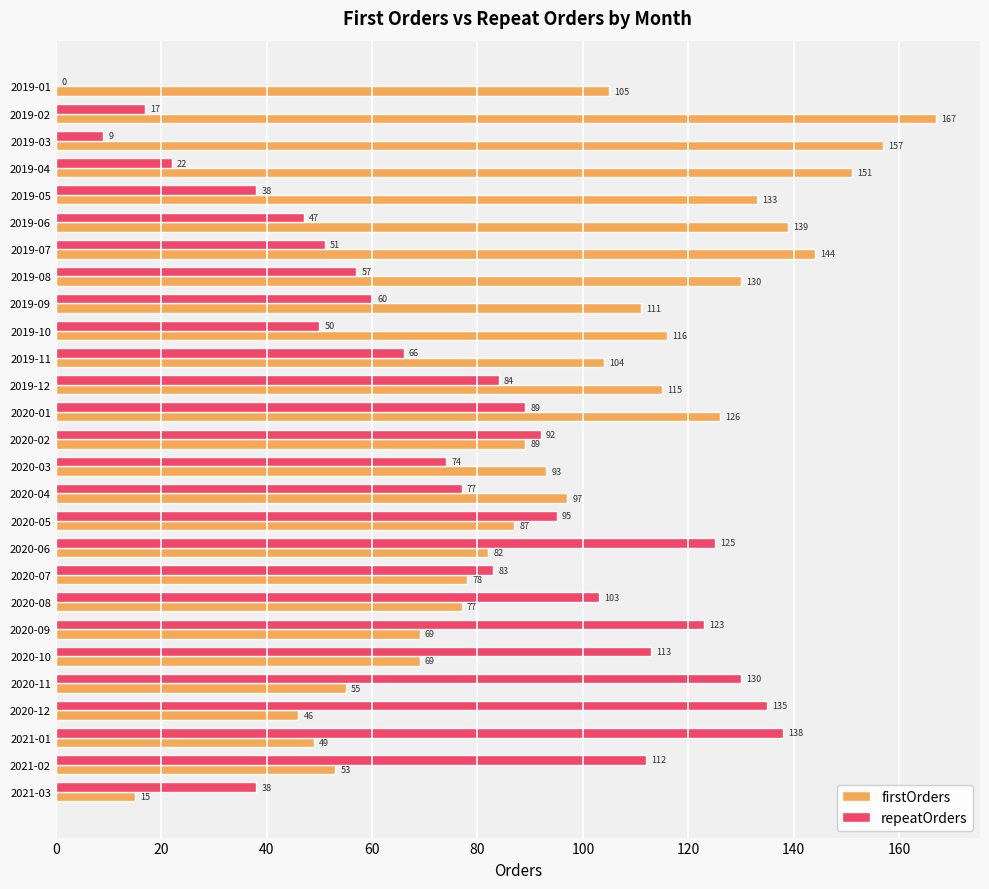

Is the value of repeatOrders at 2020-10 greater than the value of firstOrders at 2020-11?

Yes